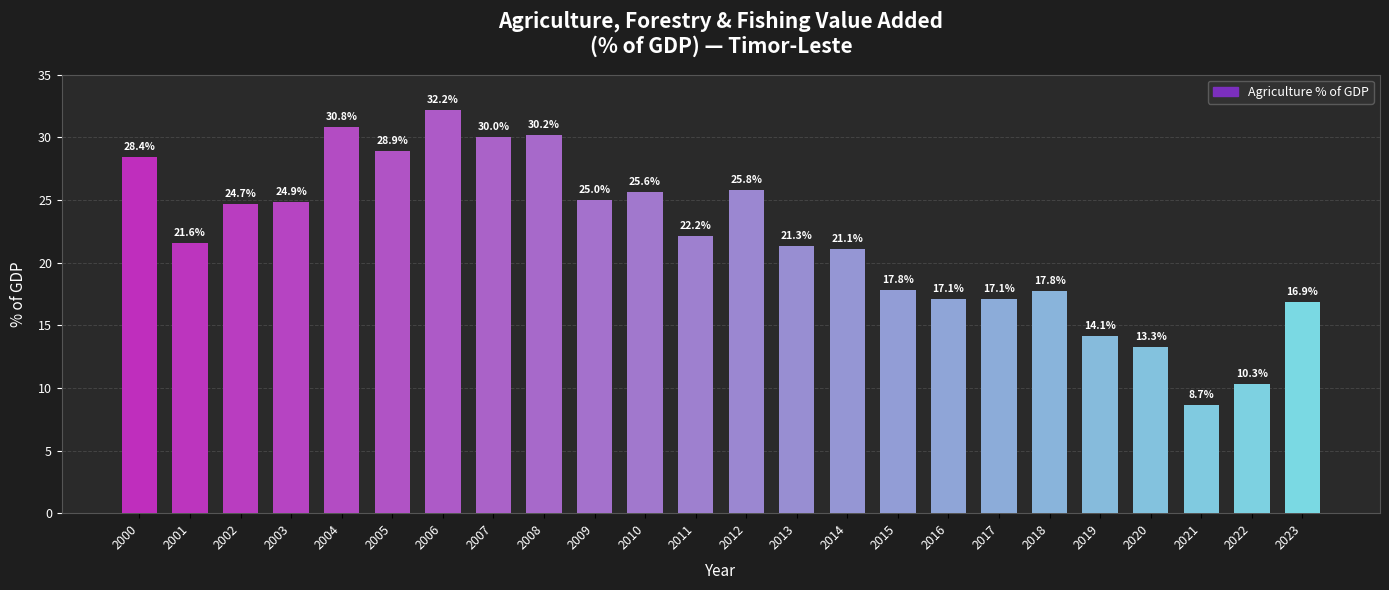

Is it true that the value at 2005 is 11.7?

False